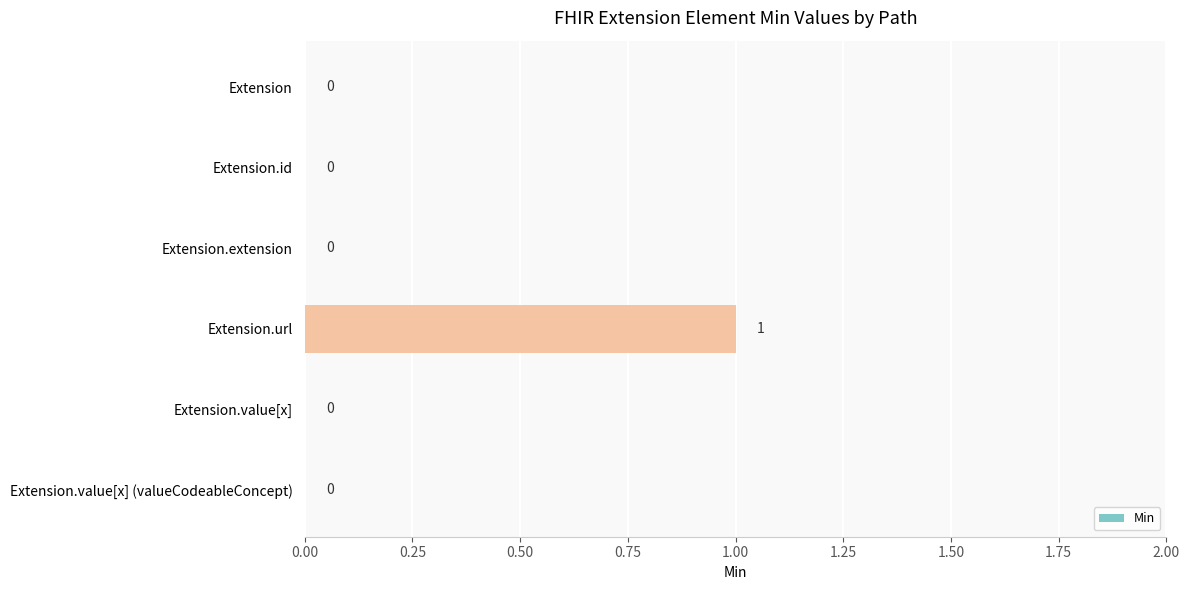

Reading top to bottom, what are all the values shown in this chart?

Extension=0	Extension.id=0	Extension.extension=0	Extension.url=1	Extension.value[x]=0	Extension.value[x] (valueCodeableConcept)=0